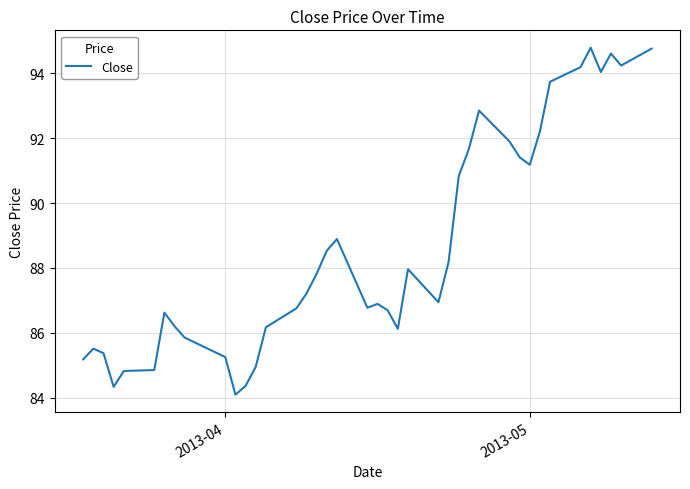

What is the difference between the maximum and minimum values?

10.7